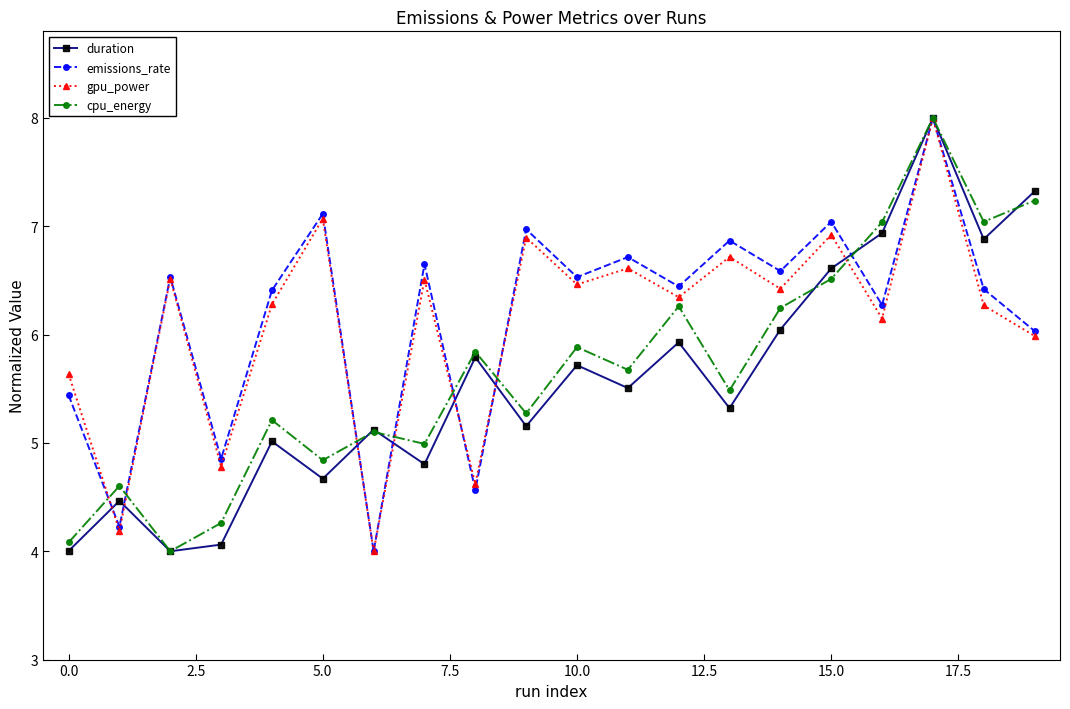

True or false: duration has more than 1 interior local peaks.

True